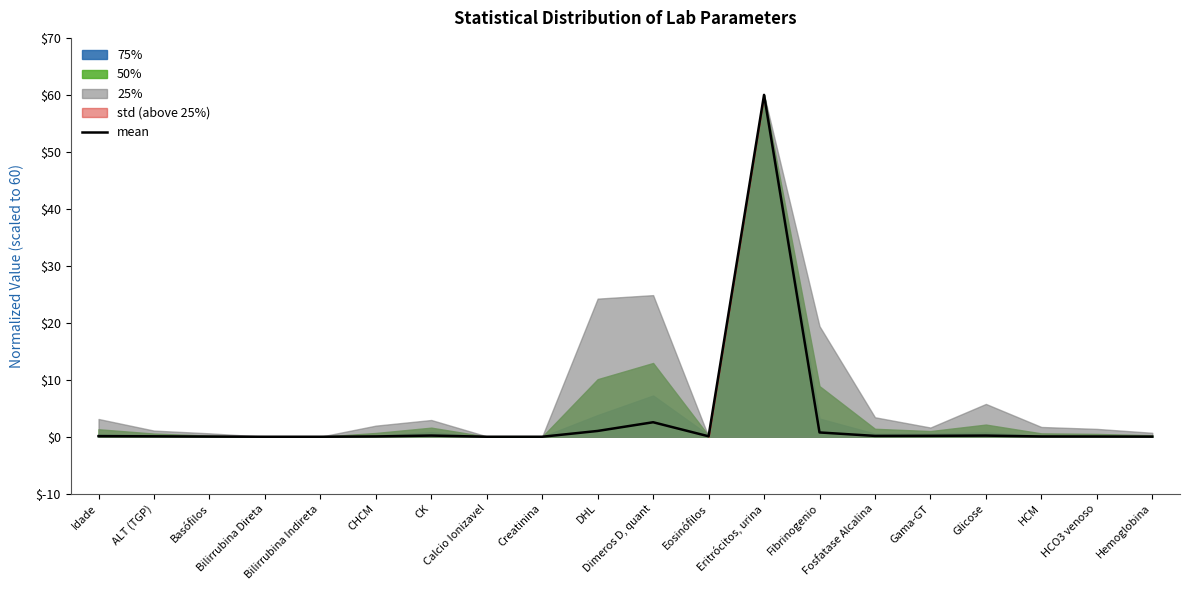

What is the sum of all values?

65.5